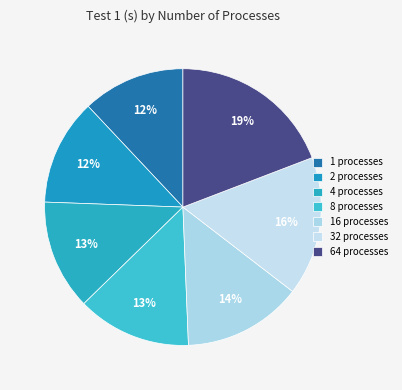

How many segments does this pie chart have?

7